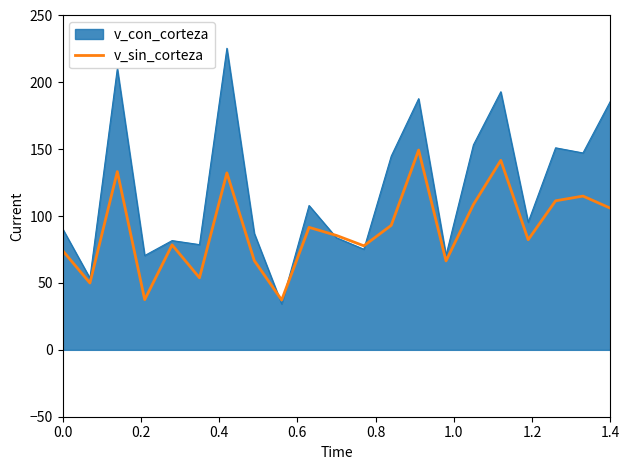

Which series has the widest spread of values?

v_con_corteza